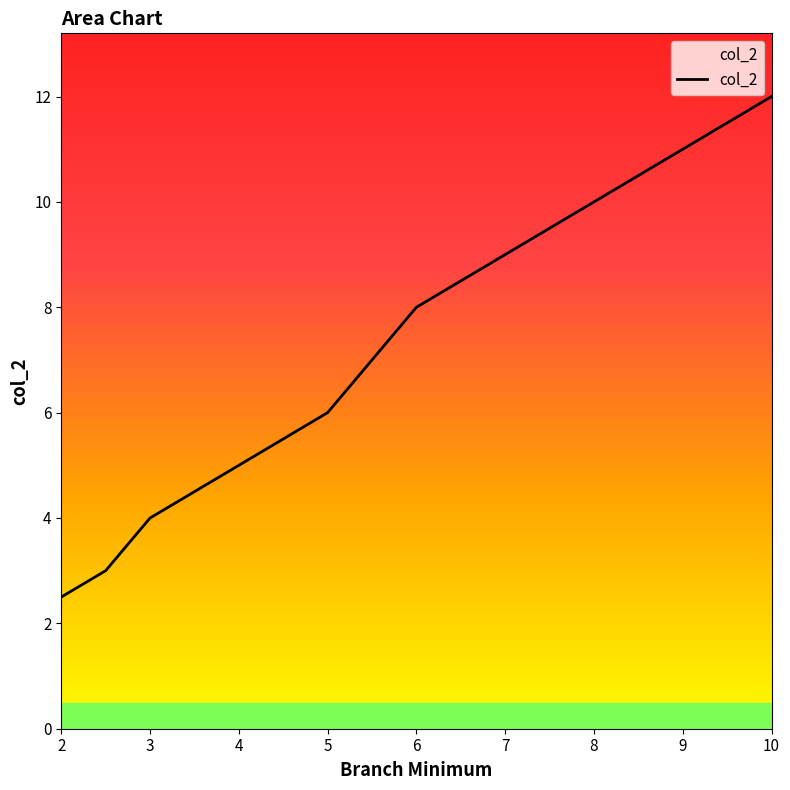

What is the minimum value shown in the chart?

2.5